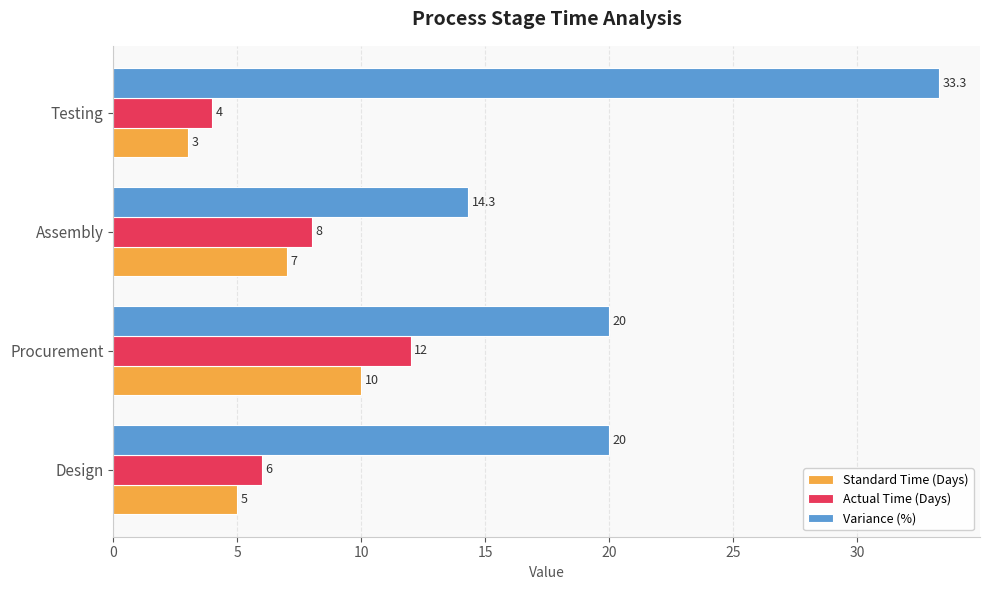

Is the value of Variance (%) at Assembly greater than the value of Actual Time (Days) at Procurement?

Yes